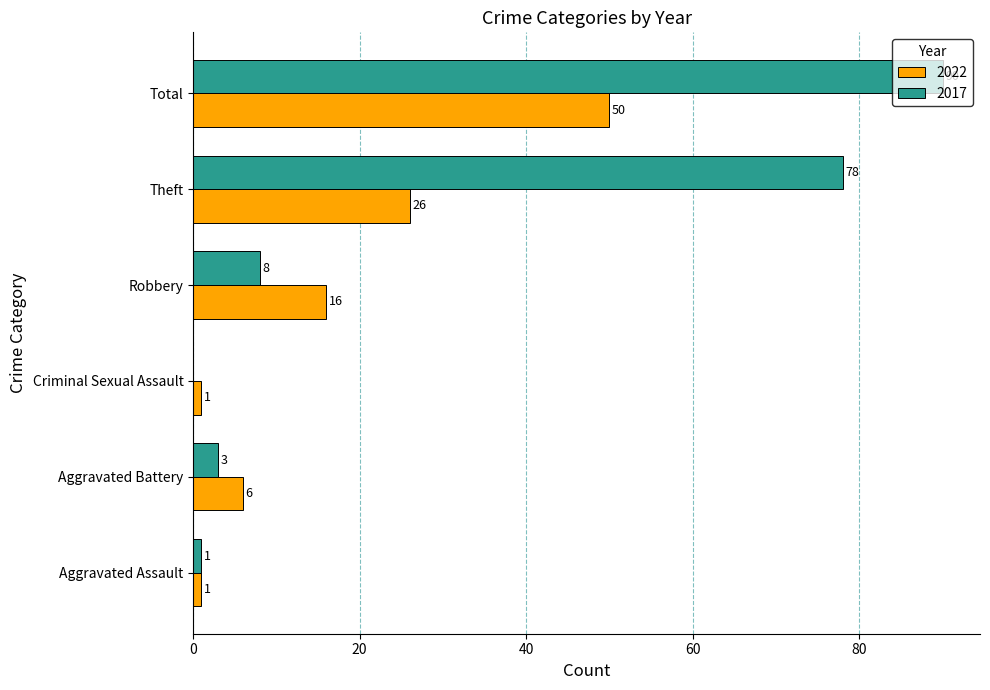

Which series has the largest total across all categories?

2017